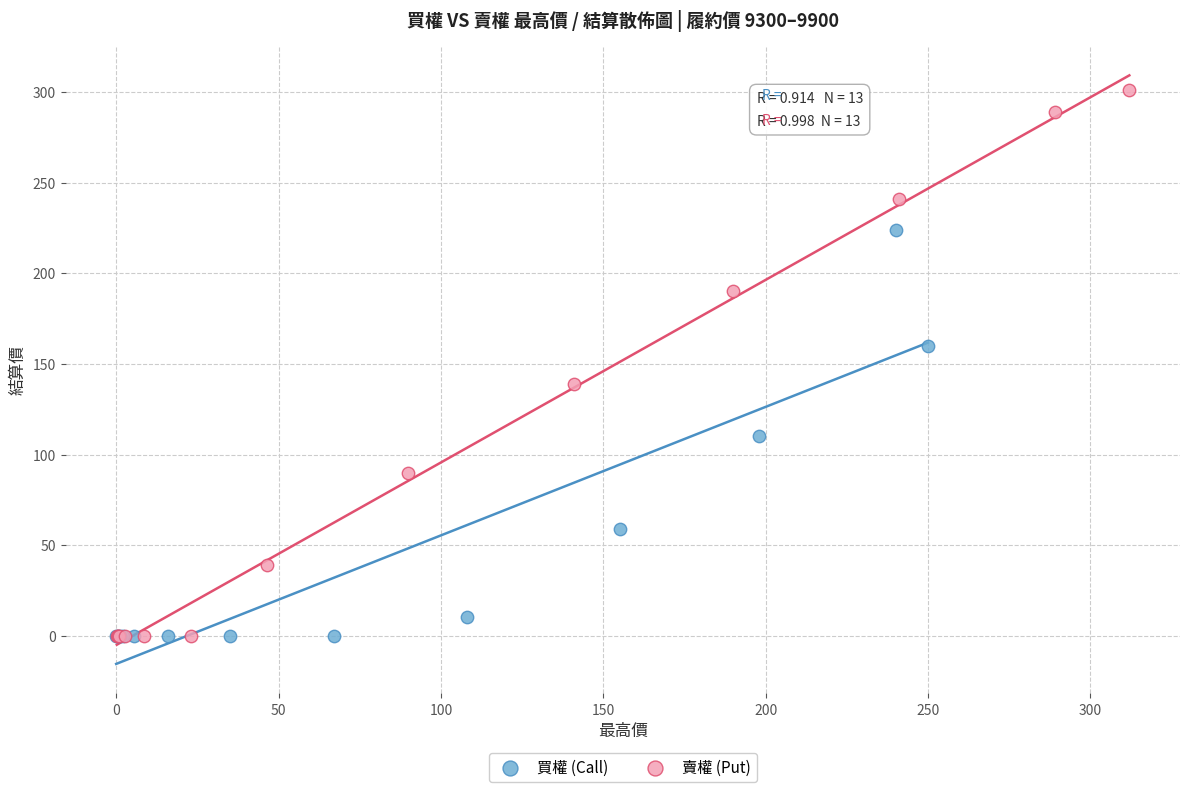

Which series has the widest spread of Y values?

賣權 (Put)